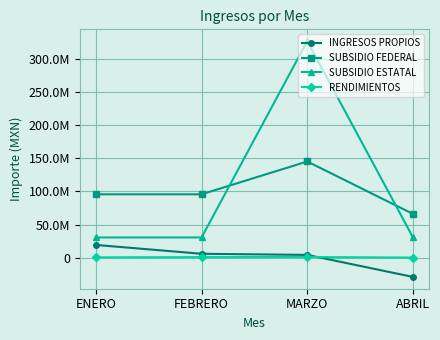

What are all the series names shown in the legend?

INGRESOS PROPIOS, SUBSIDIO FEDERAL, SUBSIDIO ESTATAL, RENDIMIENTOS